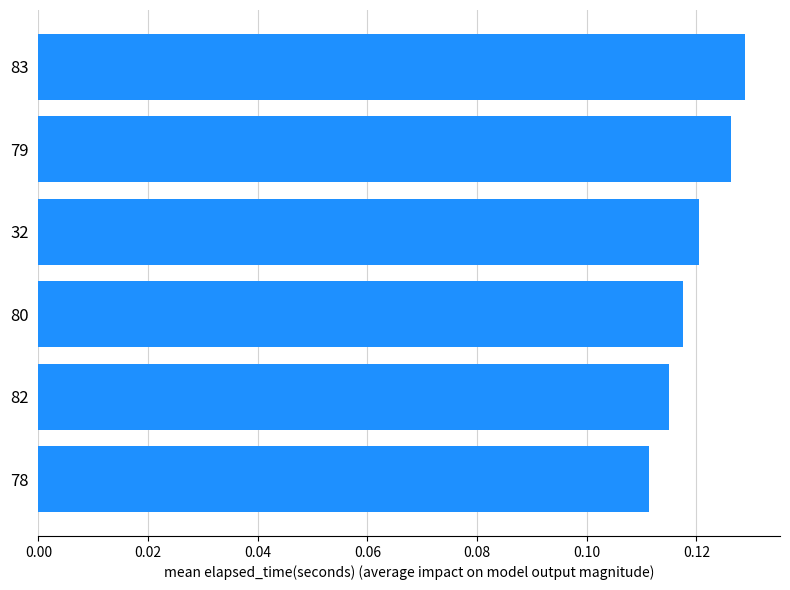

Where is the data nearest to the value 0?

78